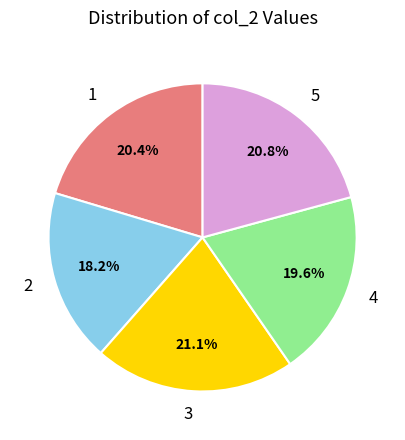

Does 5 account for over 50% of the chart?

No